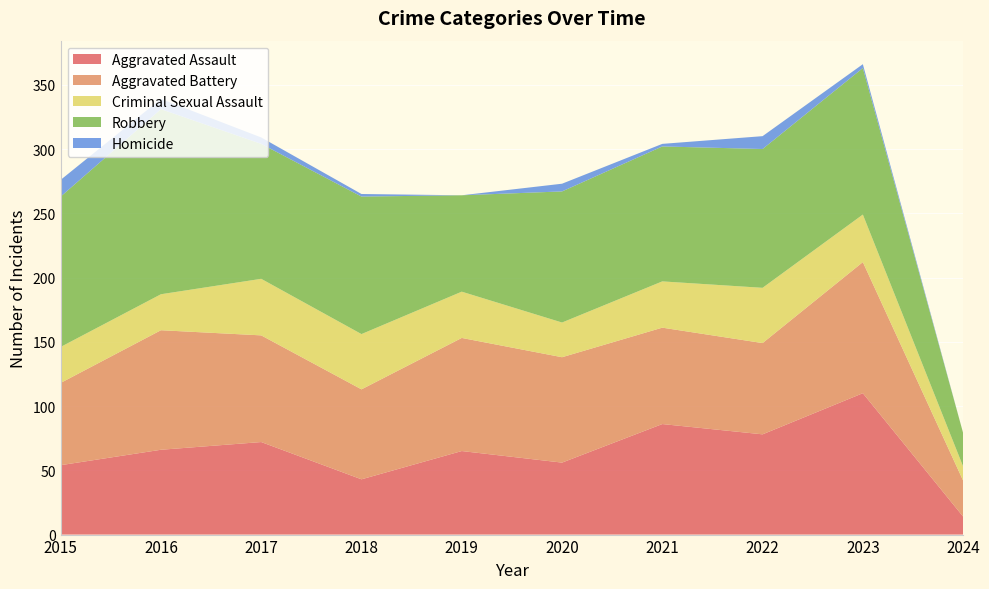

Reading left to right, list all the values displayed in this chart.

Aggravated Assault: 54	66	72	43	65	56	86	78	110	14
Aggravated Battery: 64	93	83	70	88	82	75	71	102	28
Criminal Sexual Assault: 28	28	44	43	36	27	36	43	37	11
Robbery: 117	144	105	107	75	102	105	108	114	26
Homicide: 13	8	5	2	0	6	2	10	3	0